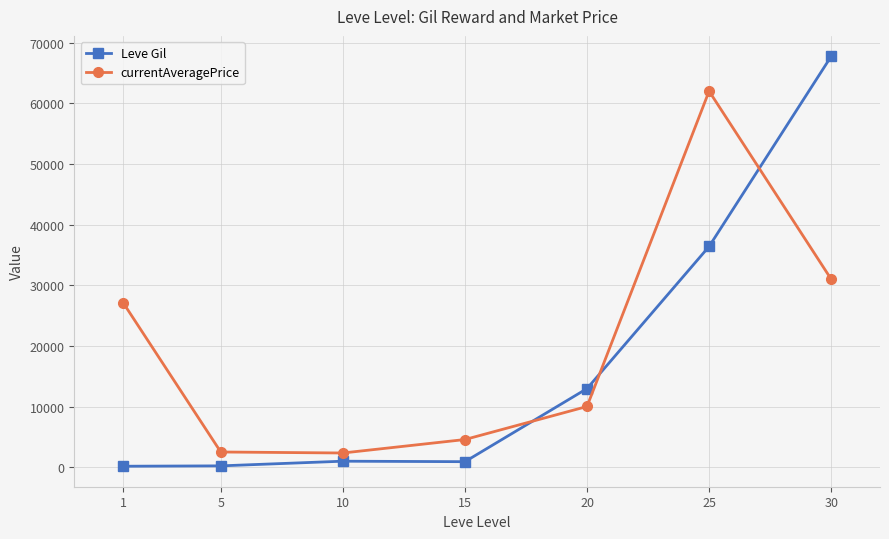

In currentAveragePrice, how many points are lower than both neighbors (excluding endpoints)?

1